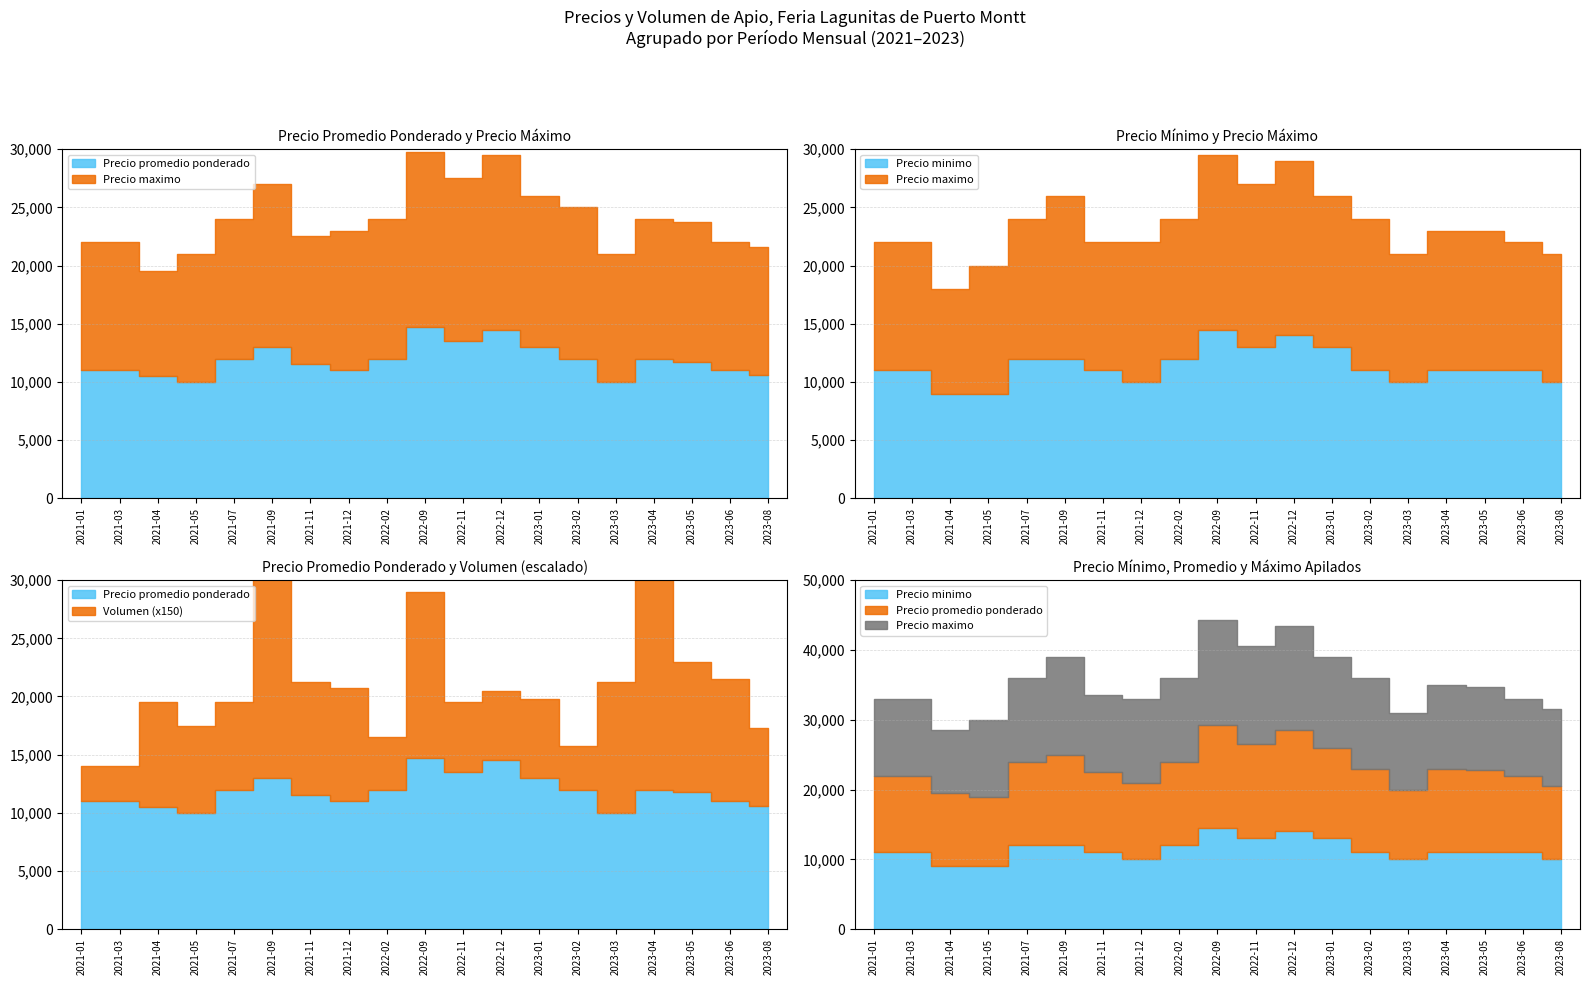

At which category does Precio maximo reach its first local peak?

2021-09